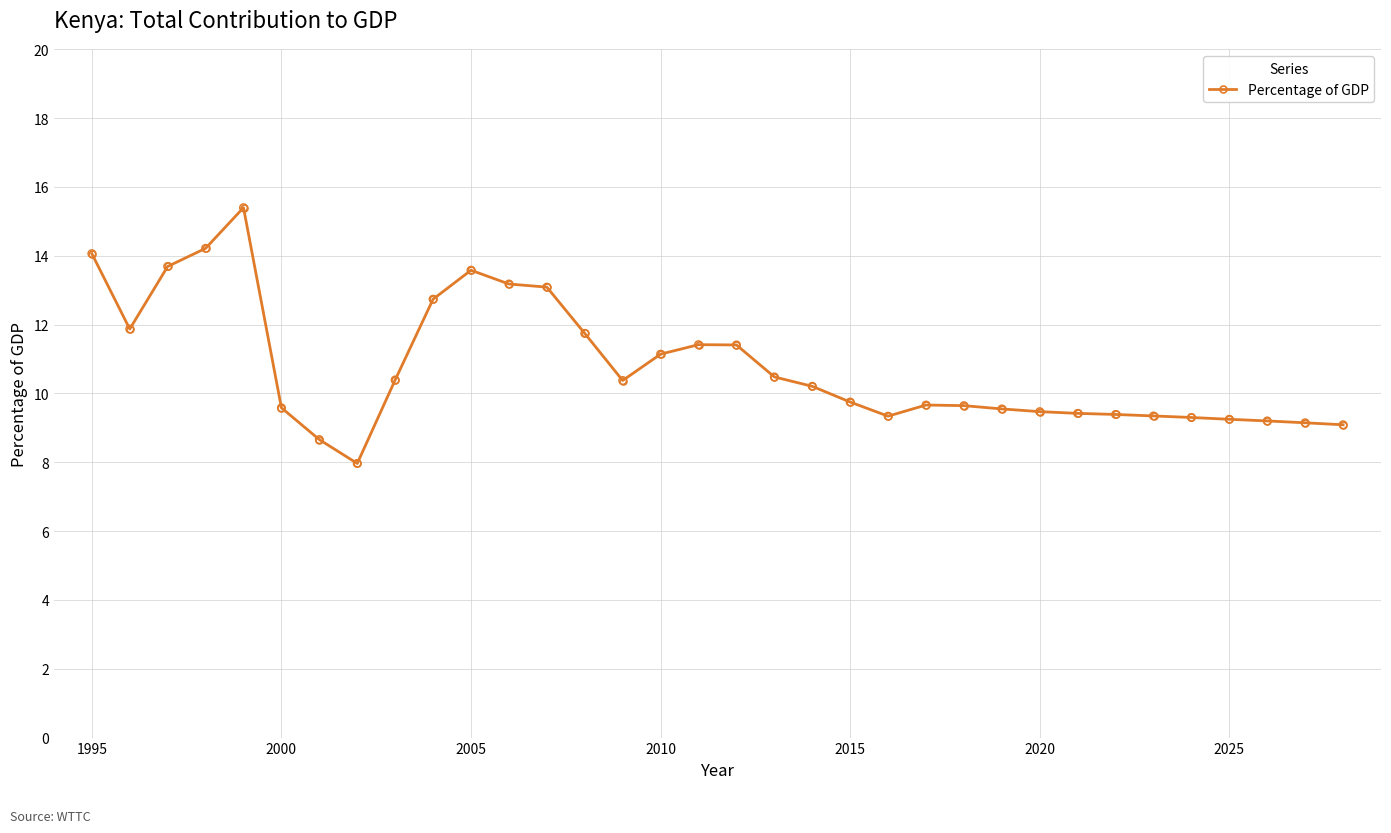

What is the minimum value shown in the chart?

8.0